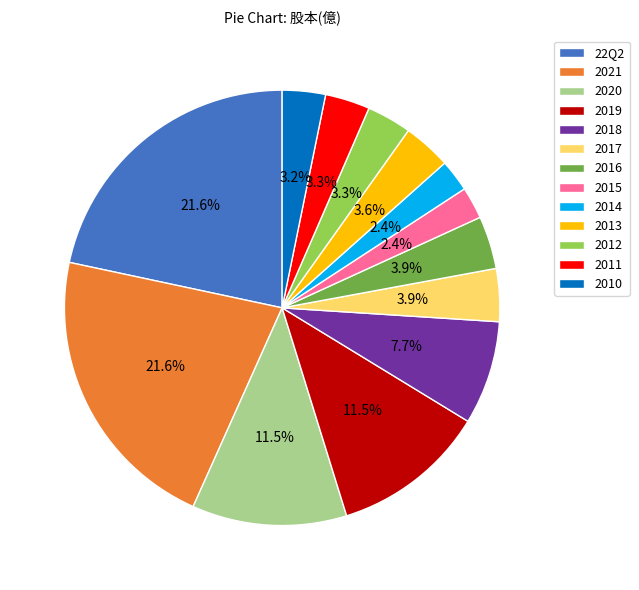

How much of the chart is everything except 2014?

97.6%